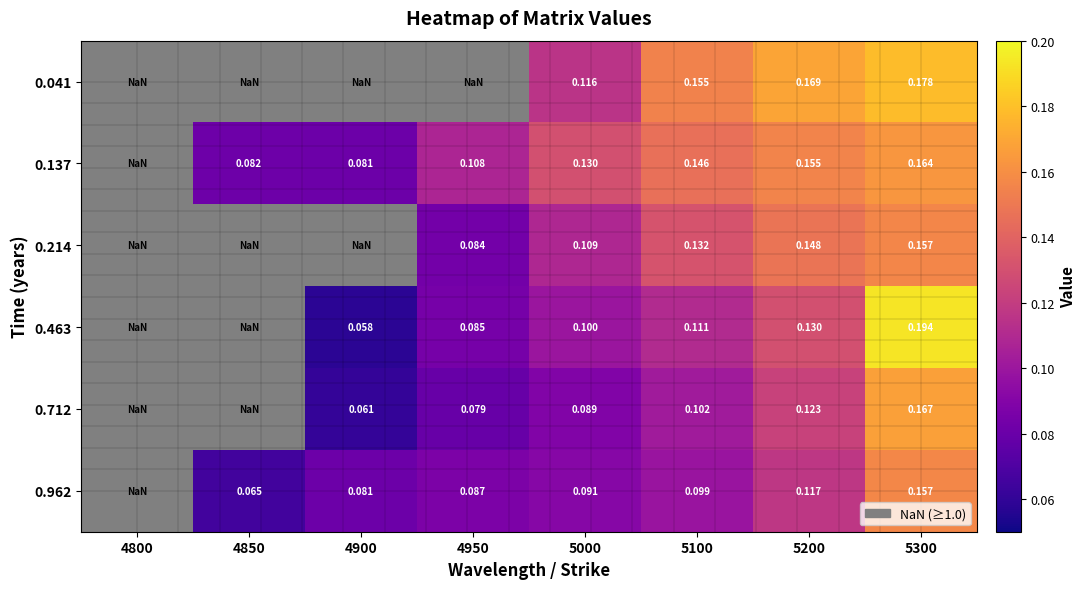

Is the value of 0.041 at 5000 greater than the value of 0.137 at 5100?

No